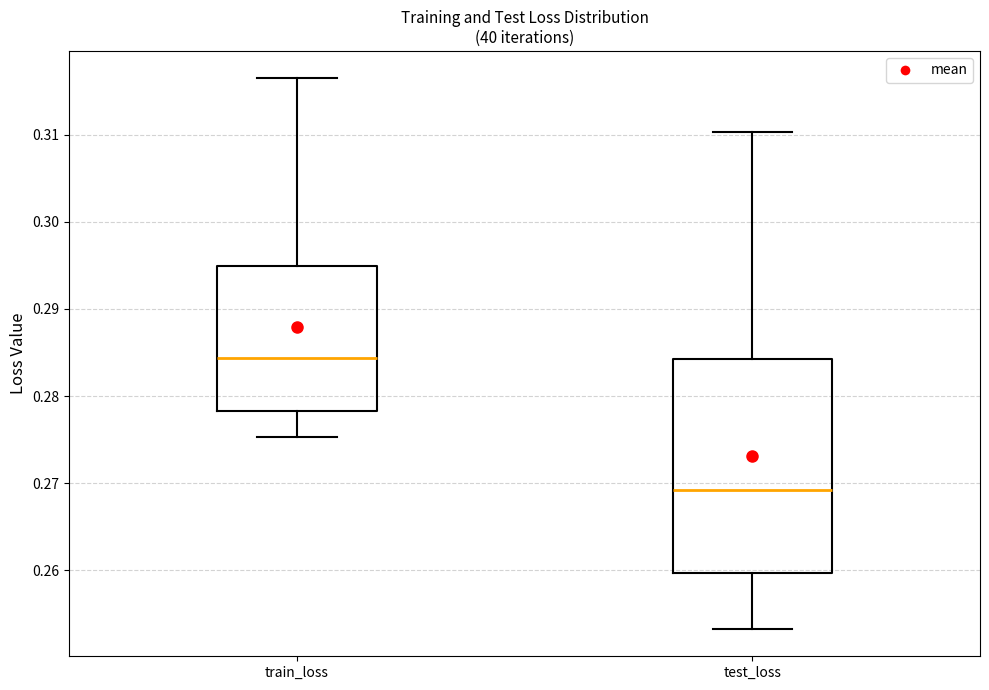

Reading left to right, transcribe this box plot: for each box, give where its median line is, the range the box spans, and where its two whiskers end, as read against the y-axis. The values are not printed on the chart, so give them approximately, as read against the axis.

train_loss: median 0.284, box 0.278 to 0.295, whiskers 0.275 to 0.316
test_loss: median 0.269, box 0.260 to 0.284, whiskers 0.253 to 0.310